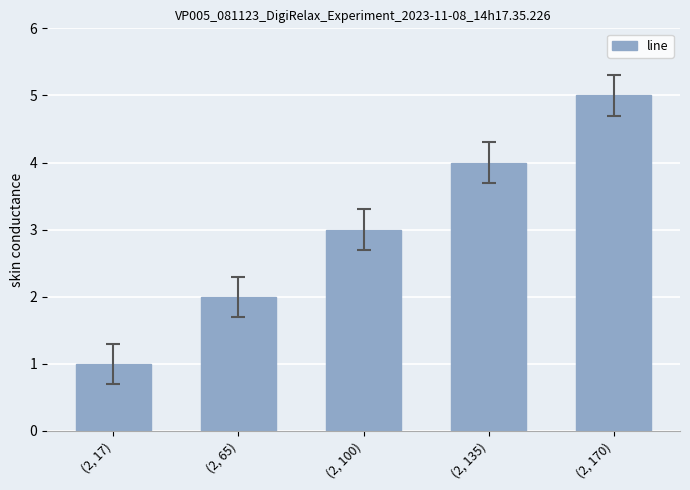

How many values are below 3?

2